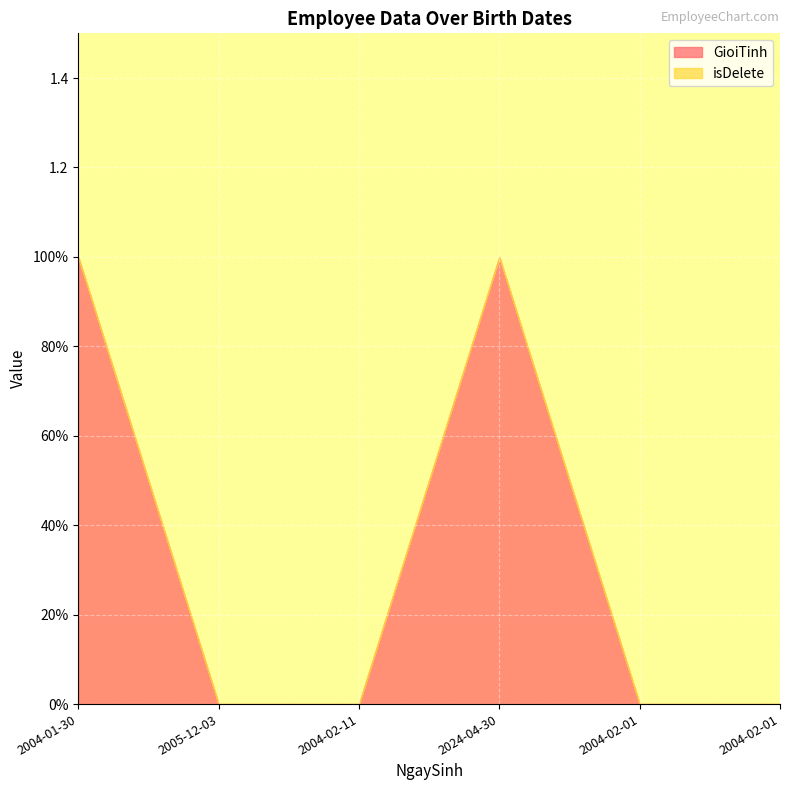

Does the chart display data point markers on the line(s)?

No